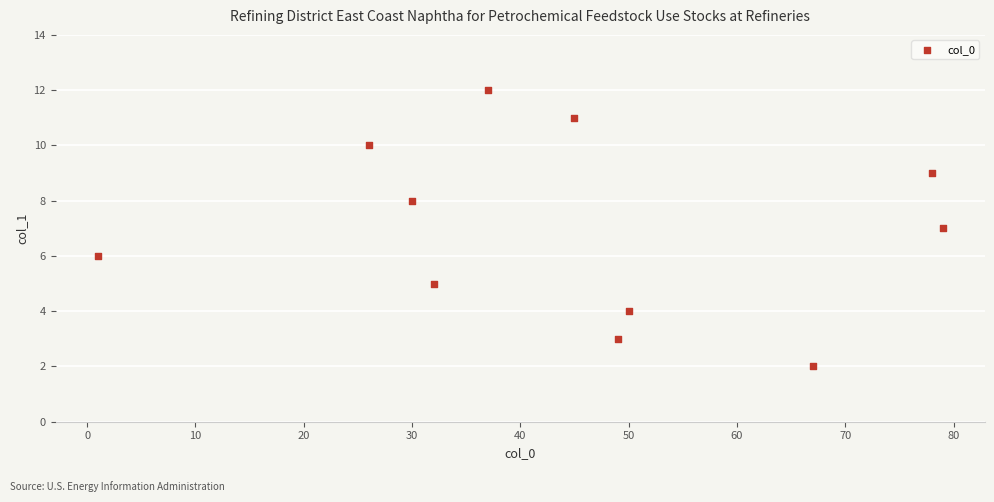

What is the range of X values (max minus min)?

78.0